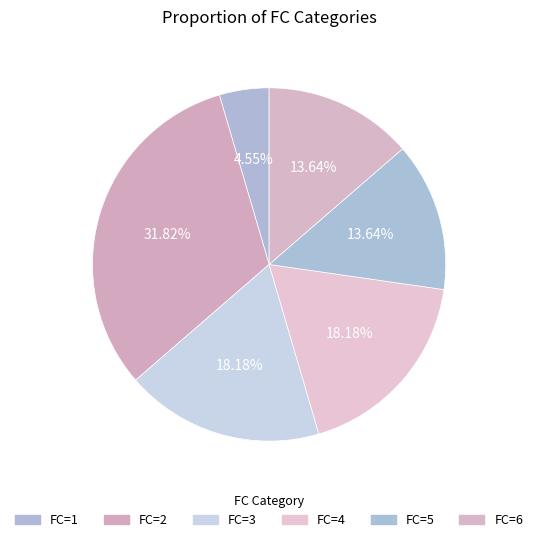

How many slices are in this pie chart?

6